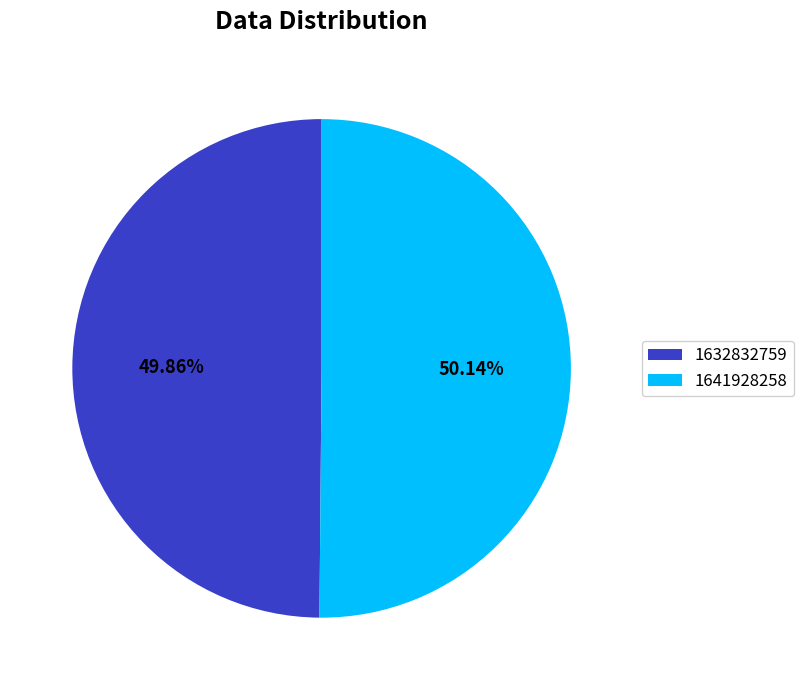

Is the sum of 1641928258 and 1632832759 greater than half?

Yes